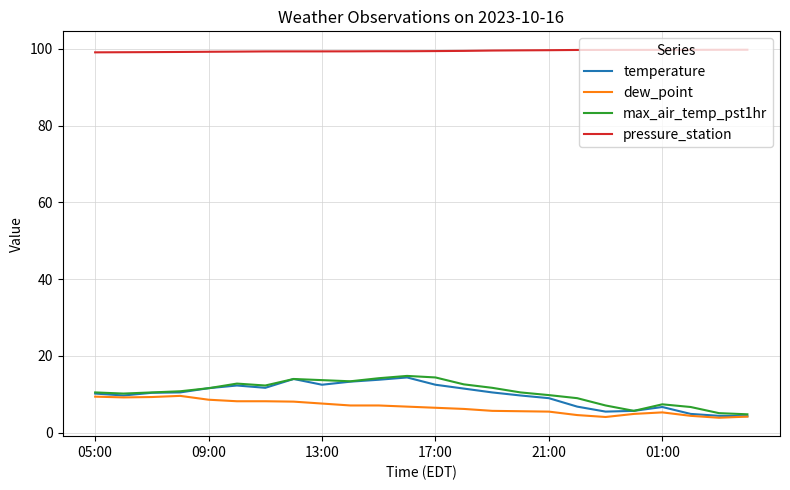

What is the minimum value for max_air_temp_pst1hr?

4.8